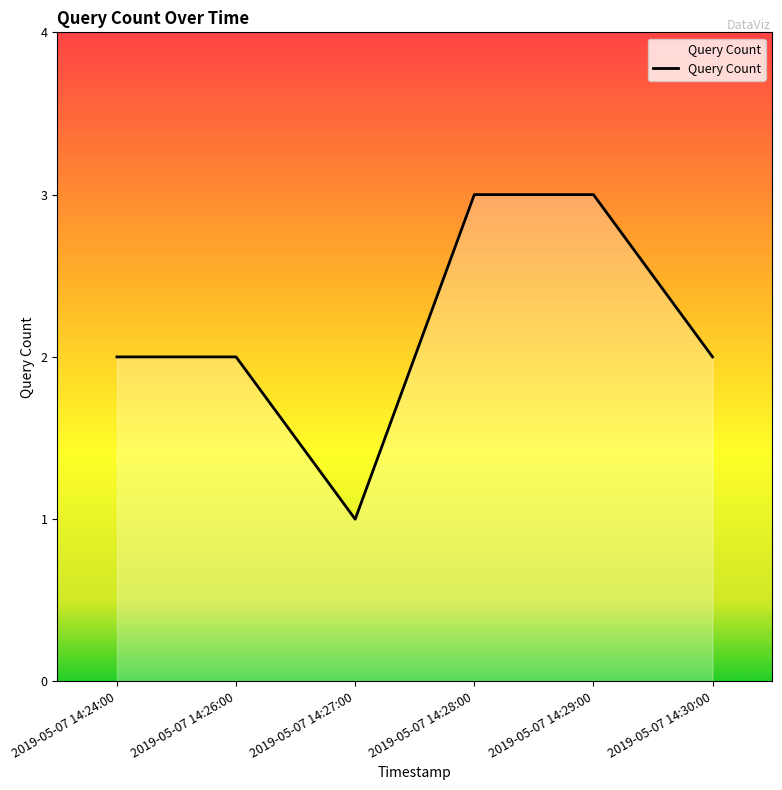

How many interior local valleys (lower than both neighbors) does the data have?

1